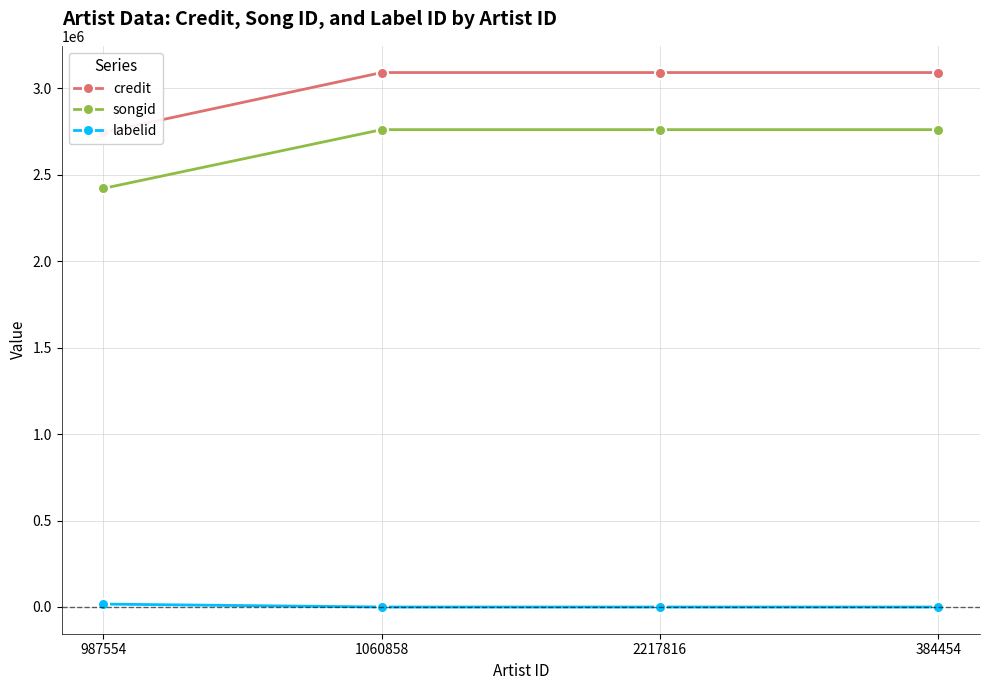

True or false: credit and labelid intersect in this chart.

False